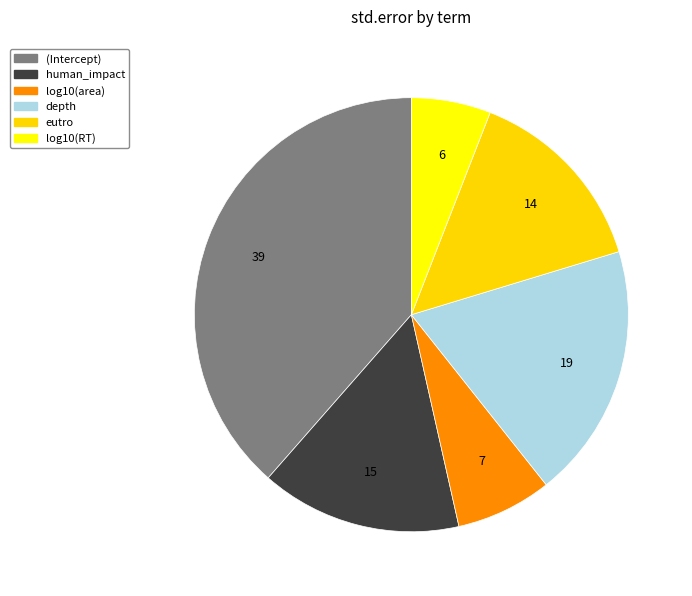

What portion of the pie excludes eutro?

85.6%